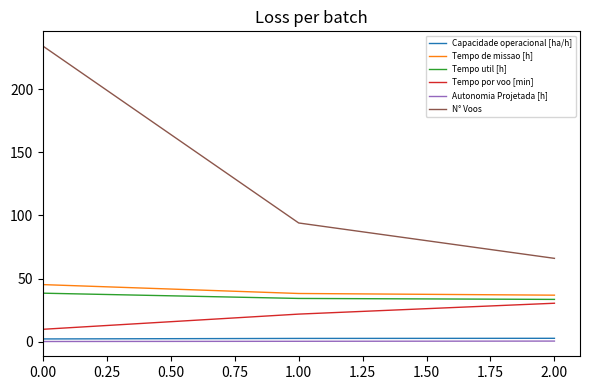

Which series has the largest range (max minus min)?

N° Voos